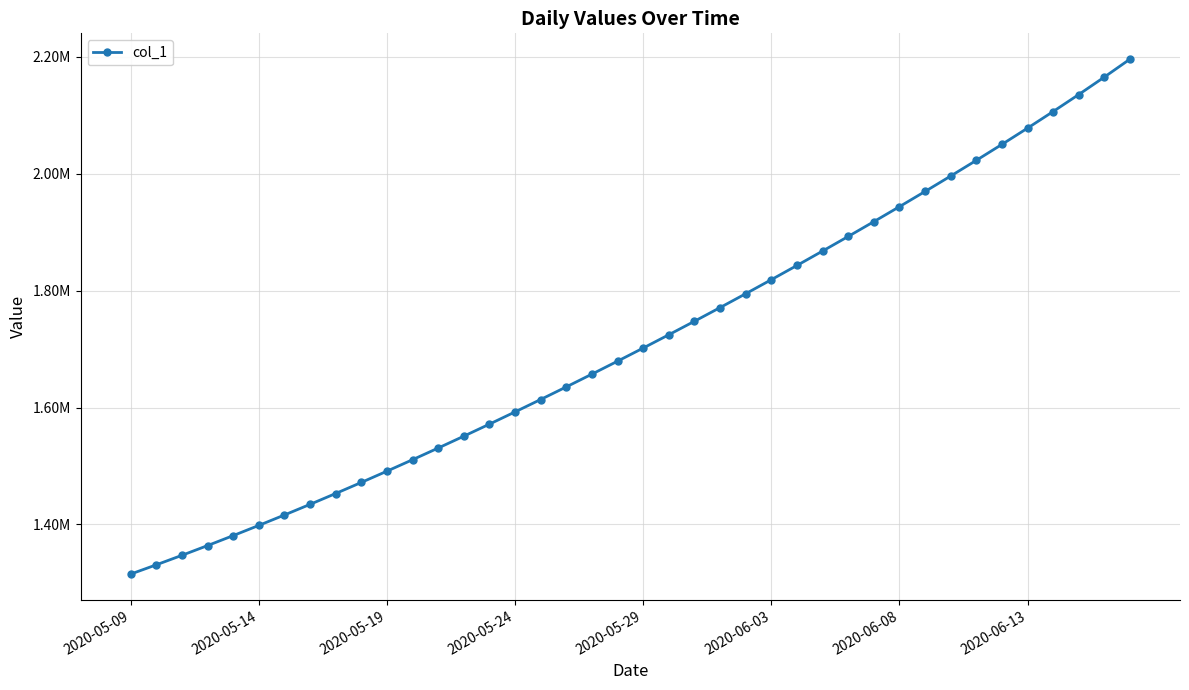

Is this an area chart (filled region under the line)?

No